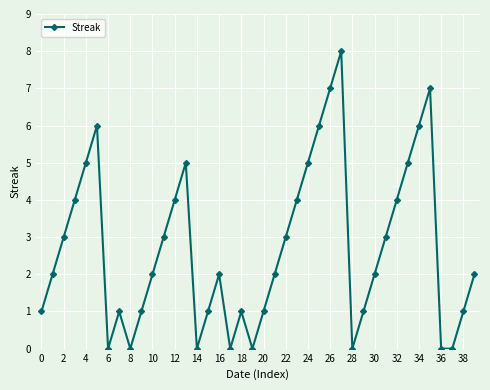

How many values are between 1 and 5?

26